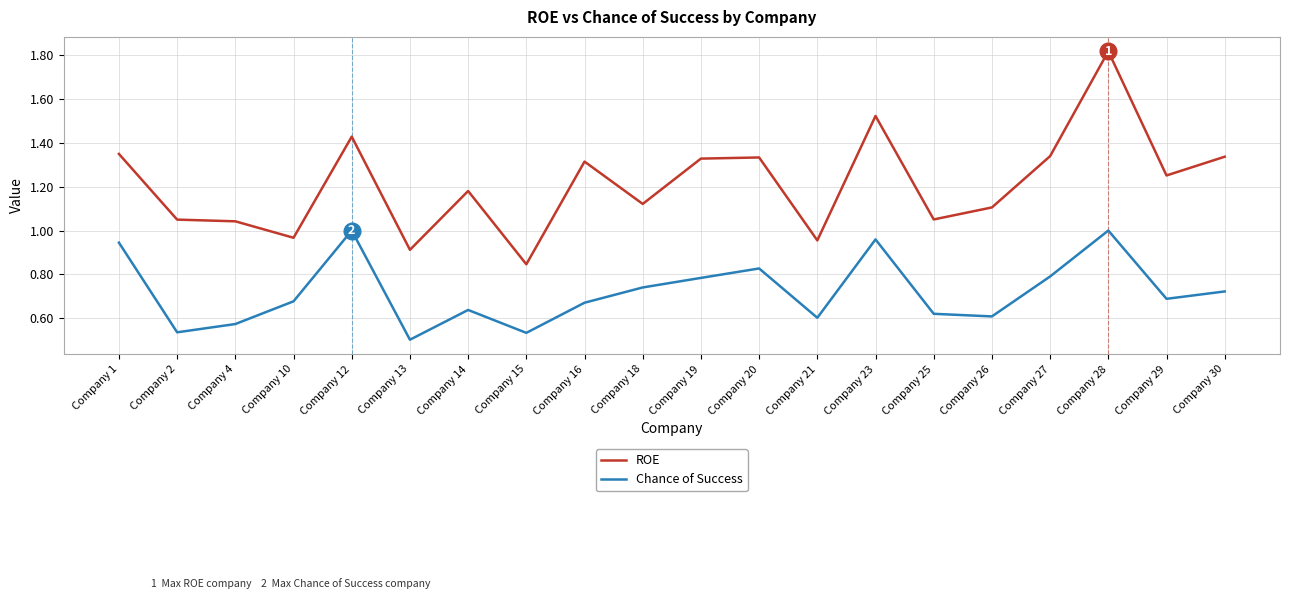

Which category has the highest value across all series?

Company 28